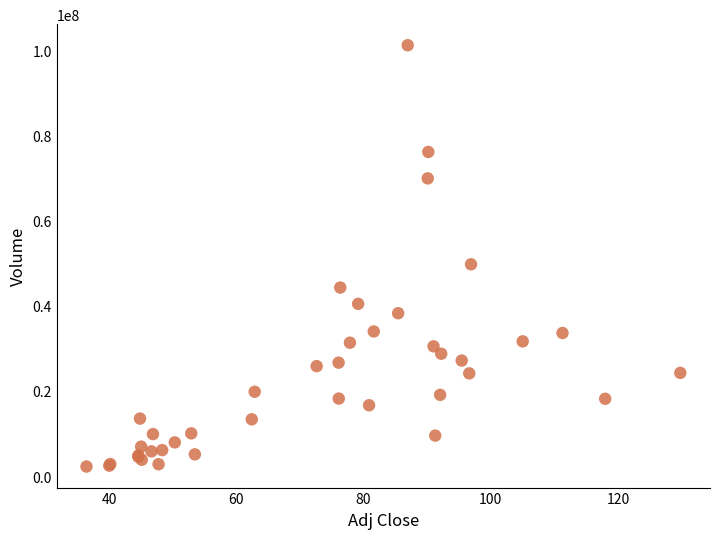

What Y value in the scatter plot is closest to 51739750?

49757000